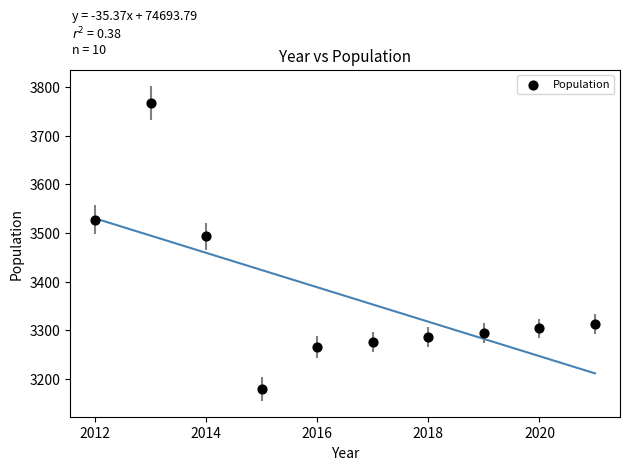

What Y value in the scatter plot is closest to 3474?

3493